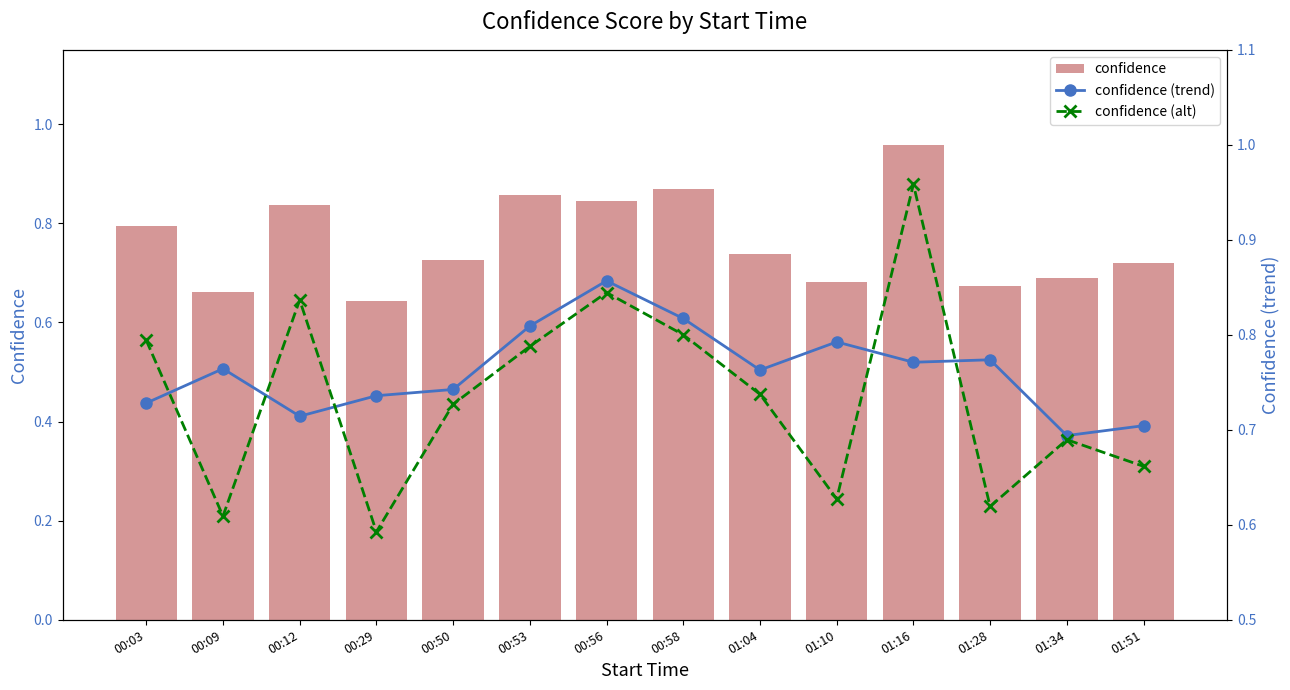

At which label is confidence closest to 0?

00:29